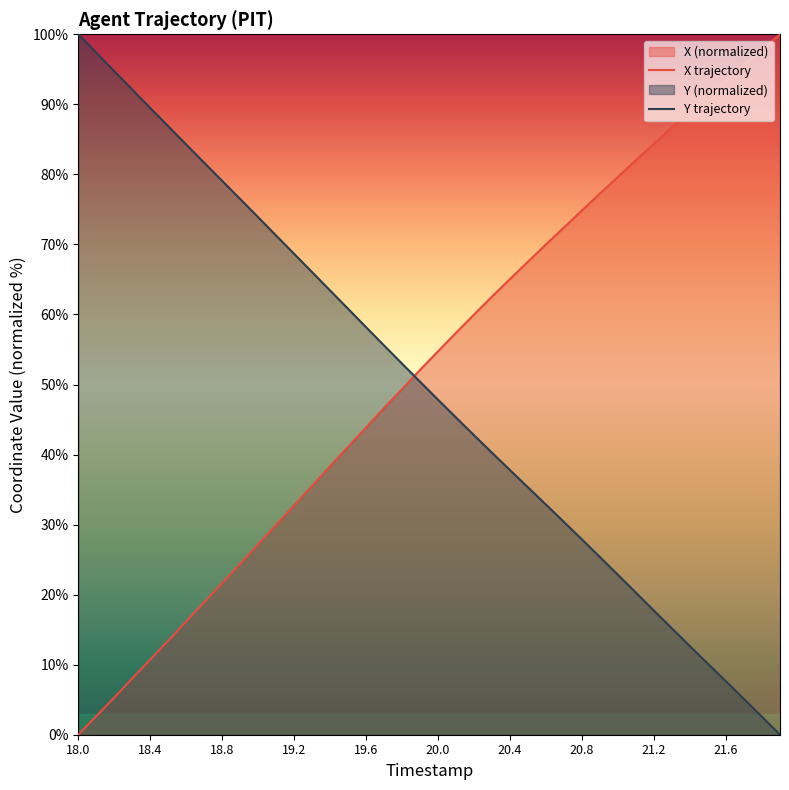

How many times do X trajectory and Y trajectory cross each other?

1